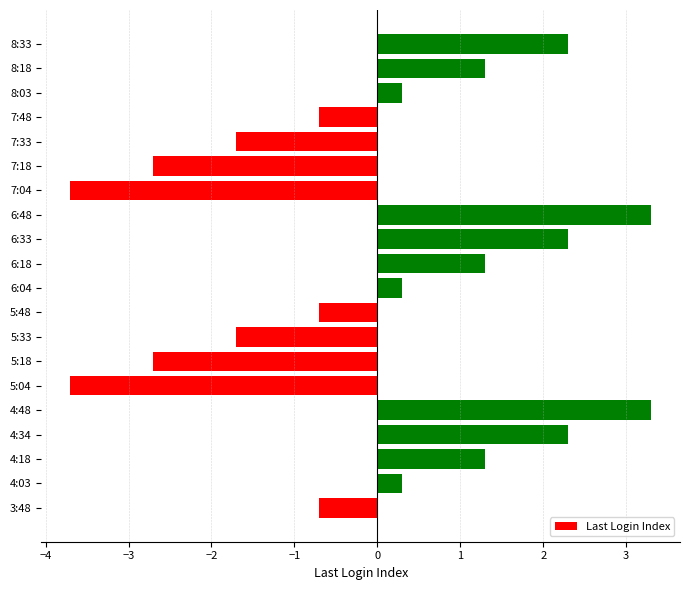

Are the bars horizontal?

Yes